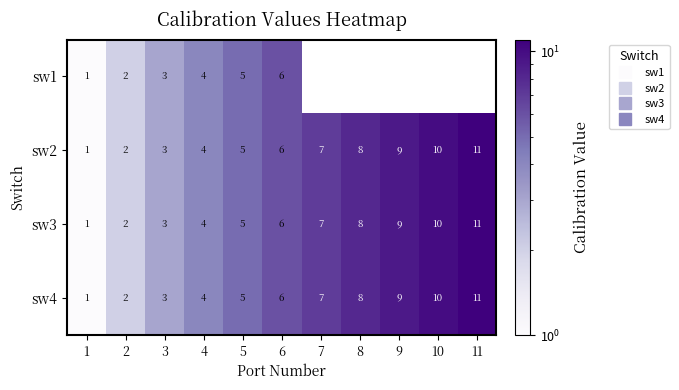

Rank the categories by sw3 value from lowest to highest.

1, 2, 3, 4, 5, 6, 7, 8, 9, 10, 11